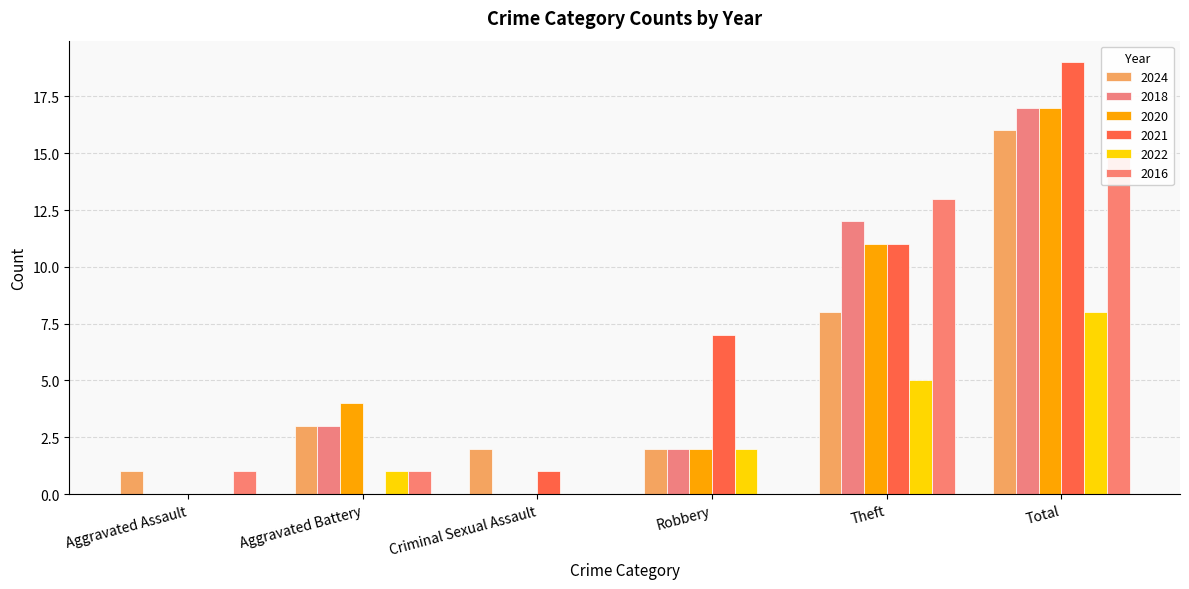

What is the difference between the 2016 values at Theft and Robbery?

13